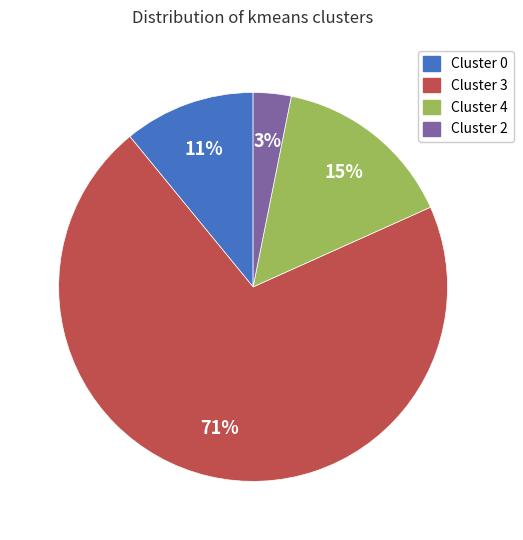

Count the number of slices in the pie.

4